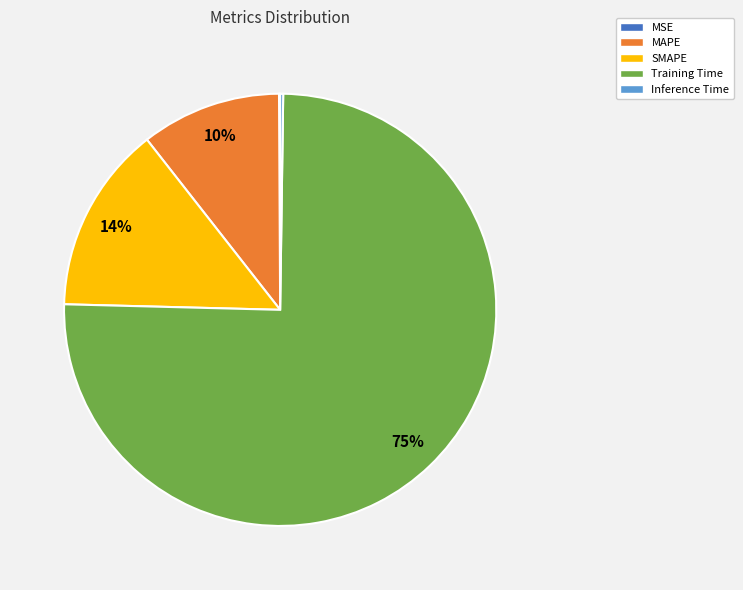

Is MAPE the majority of the pie?

No